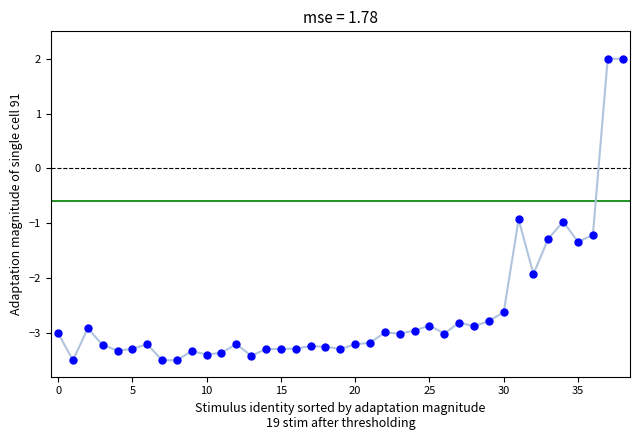

What is the range of Y values (max minus min)?

5.5